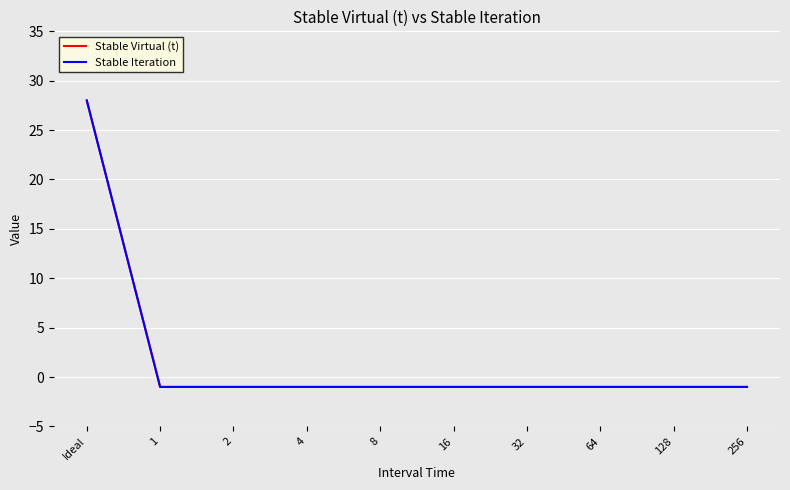

What is the value of the Stable Iteration point at the 1st from the left?

28